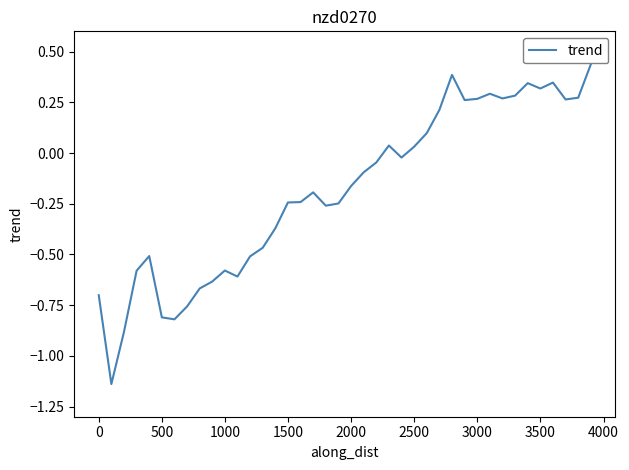

What is the difference between the maximum and minimum values?

1.6